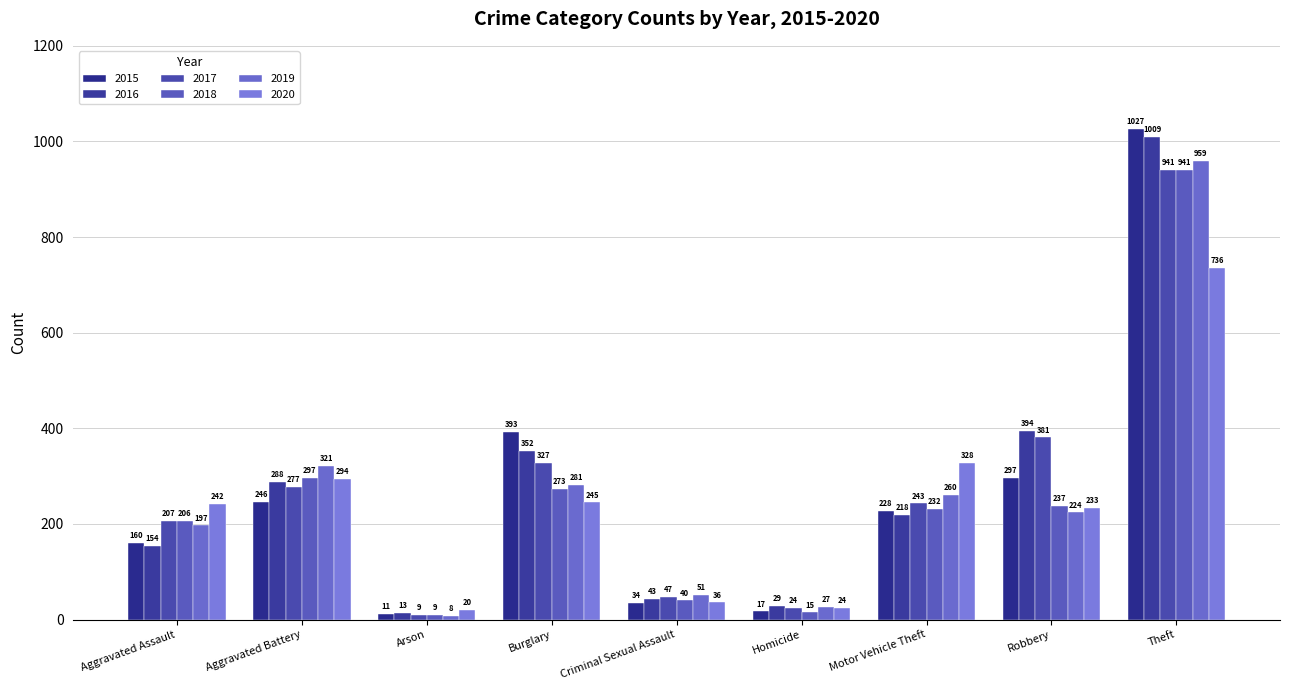

Which has a higher value, Aggravated Assault or Robbery?

Robbery